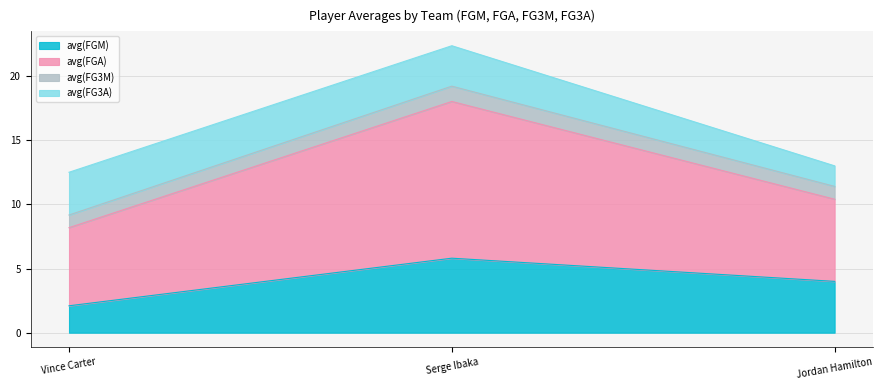

Is the value of avg(FG3M) at Serge Ibaka greater than the value of avg(FGA) at Serge Ibaka?

No